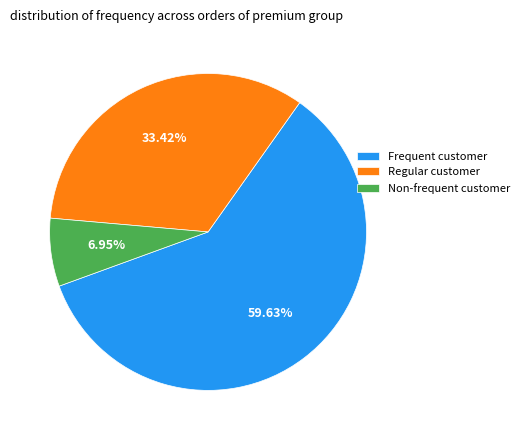

Do Frequent customer and Regular customer together represent more than half of the pie?

Yes